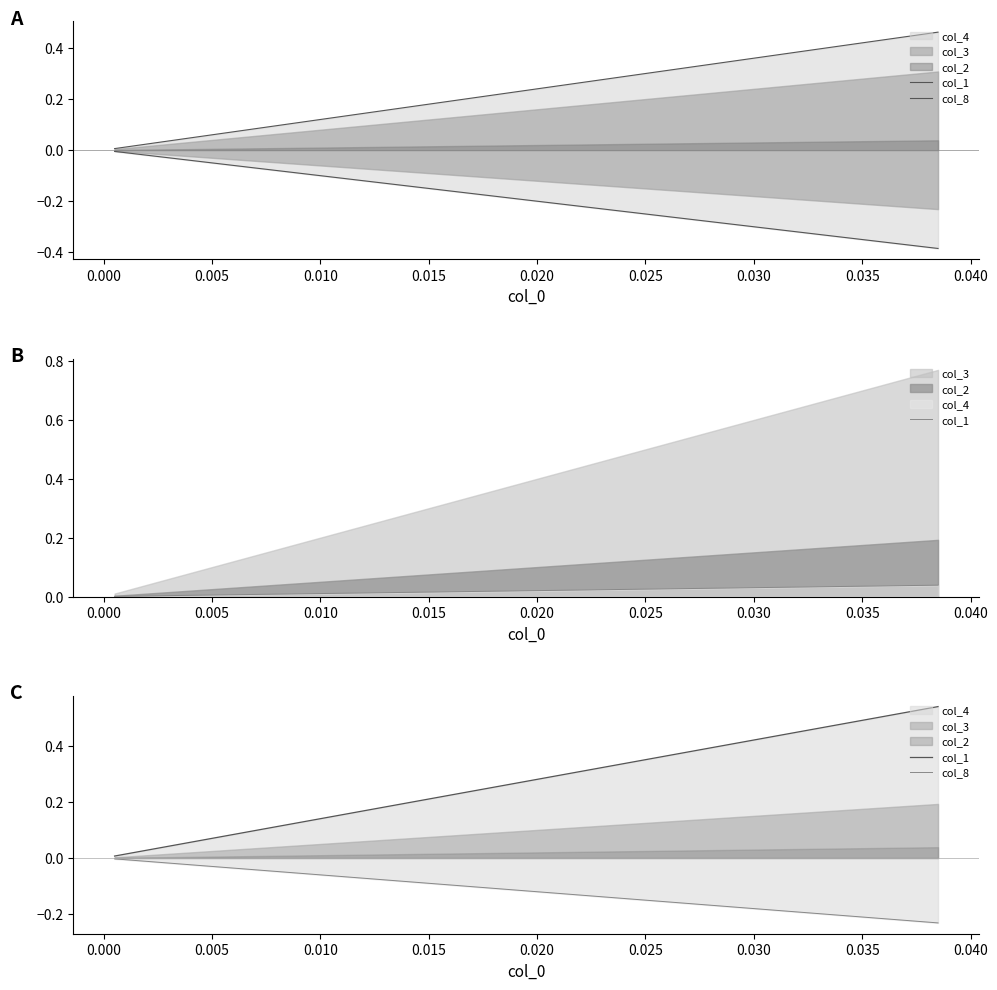

What is the difference between the maximum and second lowest values in the col_1 series?

0.5